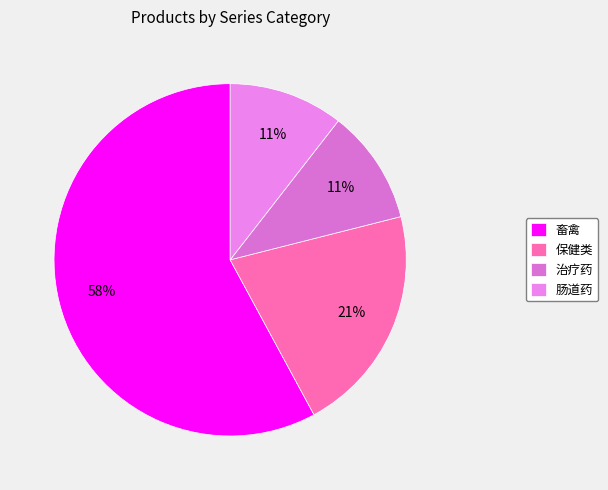

Combined, do 肠道药 and 治疗药 account for over 50%?

No